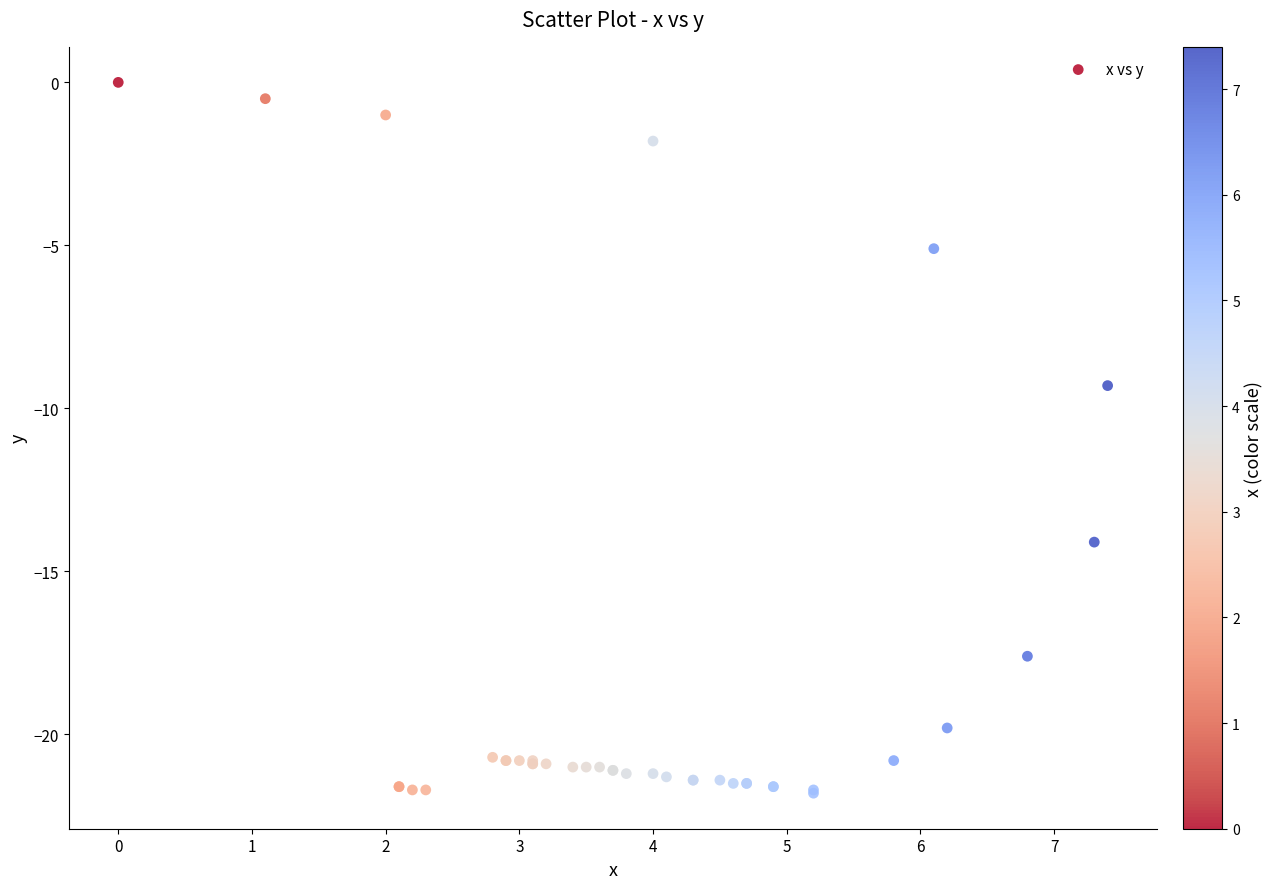

What Y value in the scatter plot is closest to -10?

-9.3